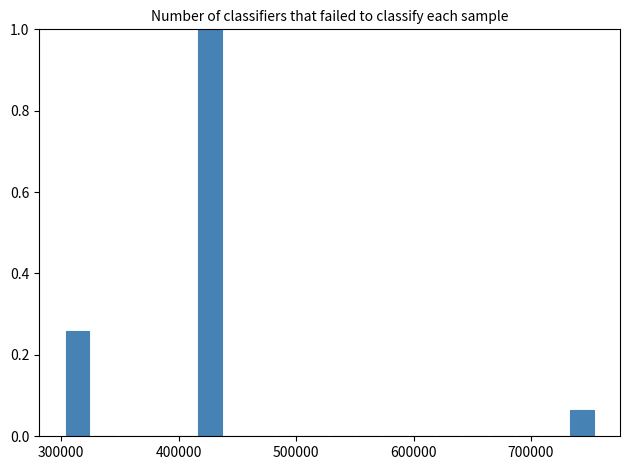

Read against the x-axis, roughly where is the centre of the tallest bar?

430000